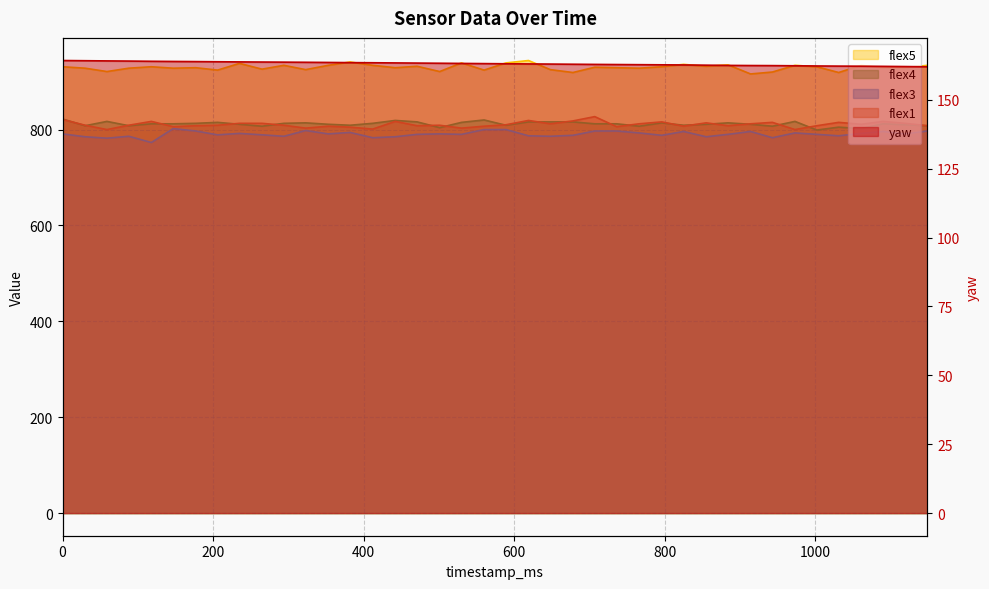

What is the sum of the flex4 values at 736 and 442?

1631.0